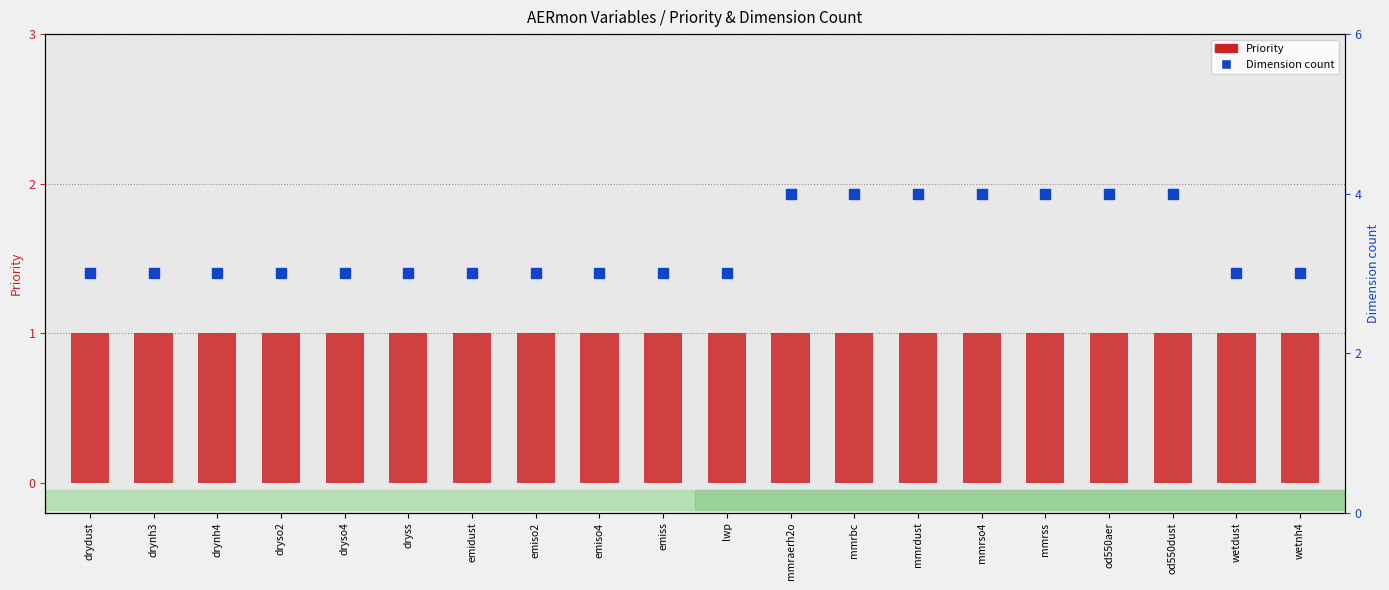

What is the sum of all Priority values?

20